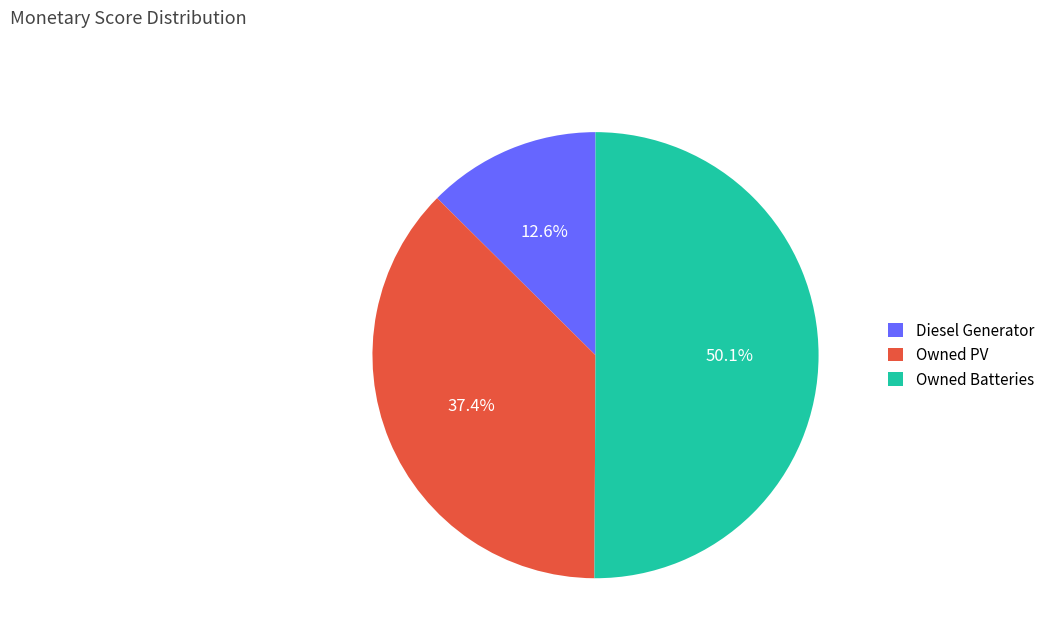

Rank the categories by value from highest to lowest.

Owned Batteries, Owned PV, Diesel Generator